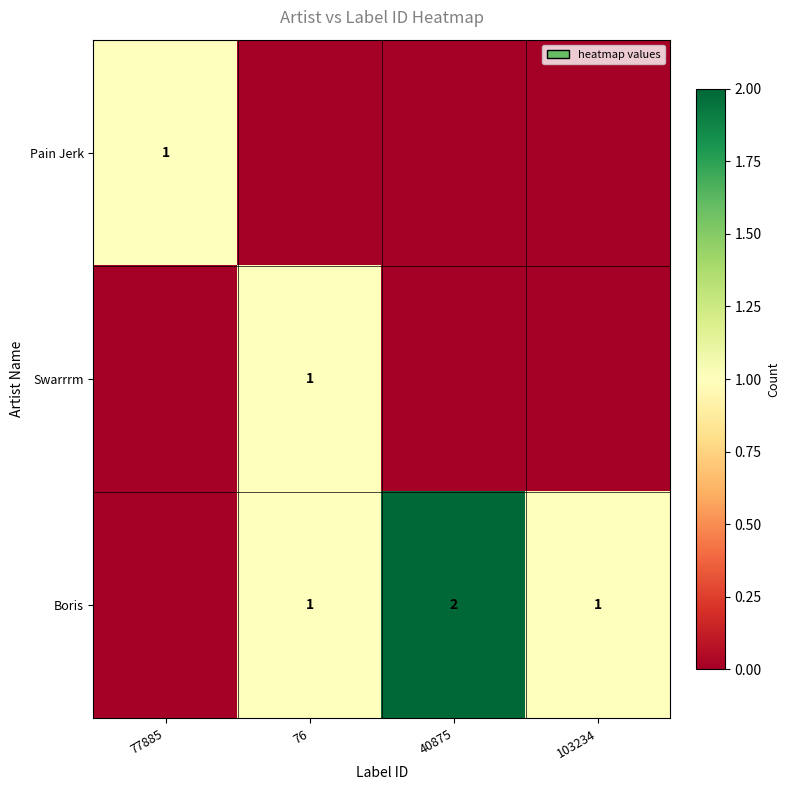

The value of Boris at 40875 is 2. True or false?

True